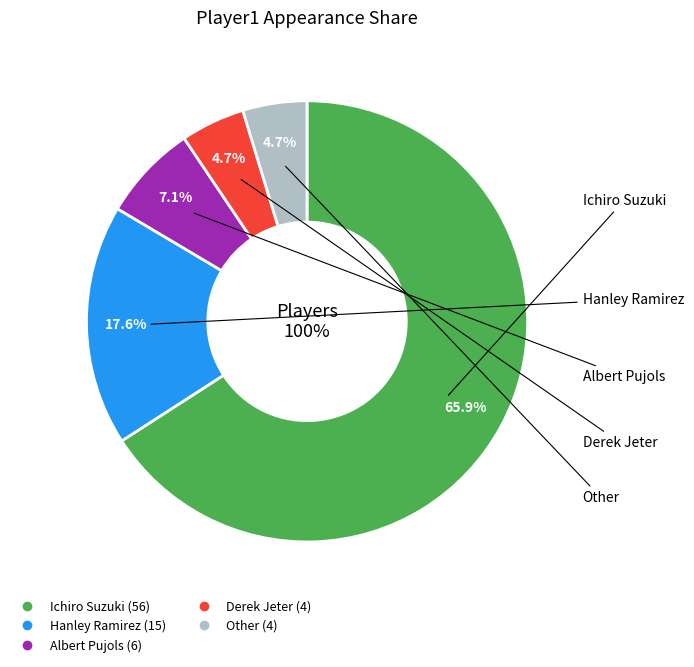

Is the sum of Other and Albert Pujols greater than half?

No